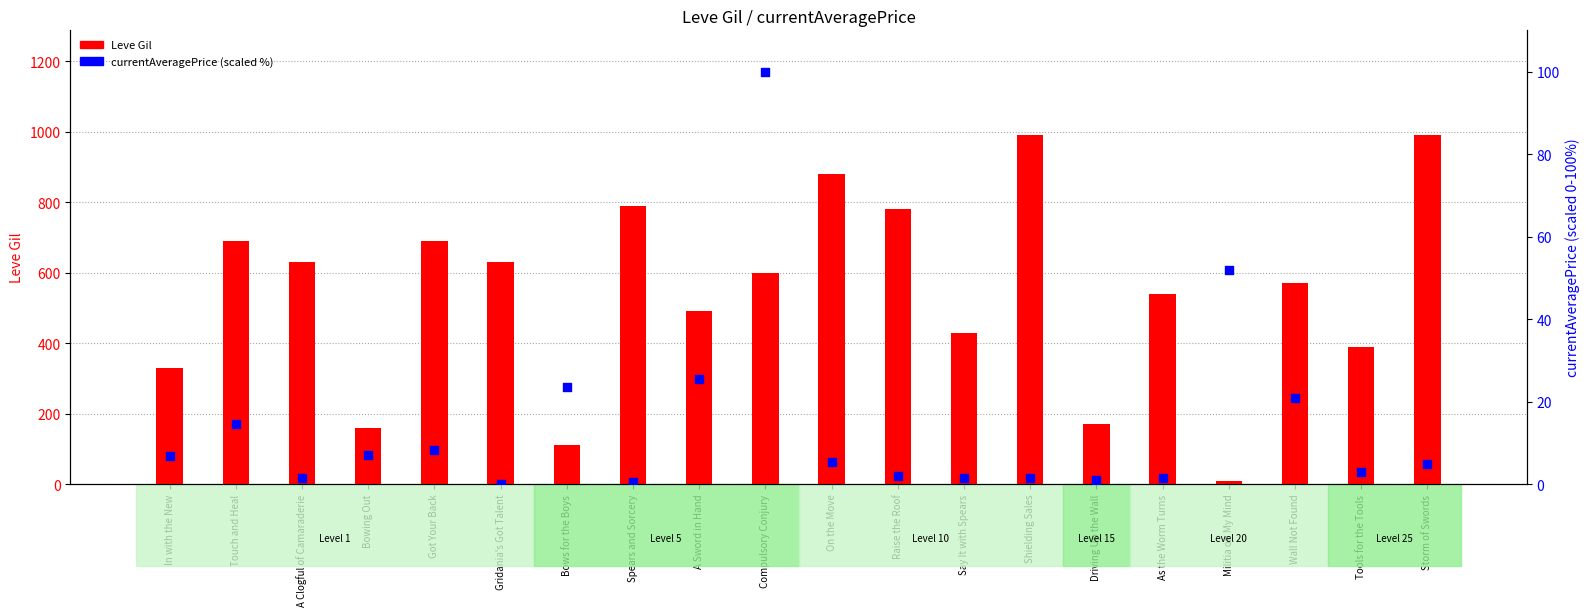

What is the total value across all series at Got Your Back?

698.3